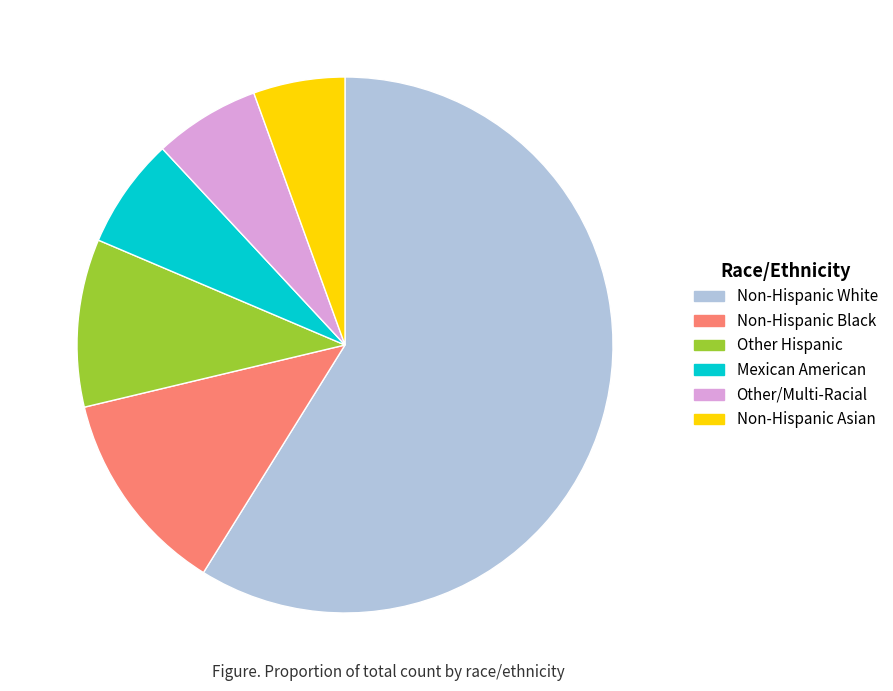

Is it true that Mexican American is 7% of the pie?

True